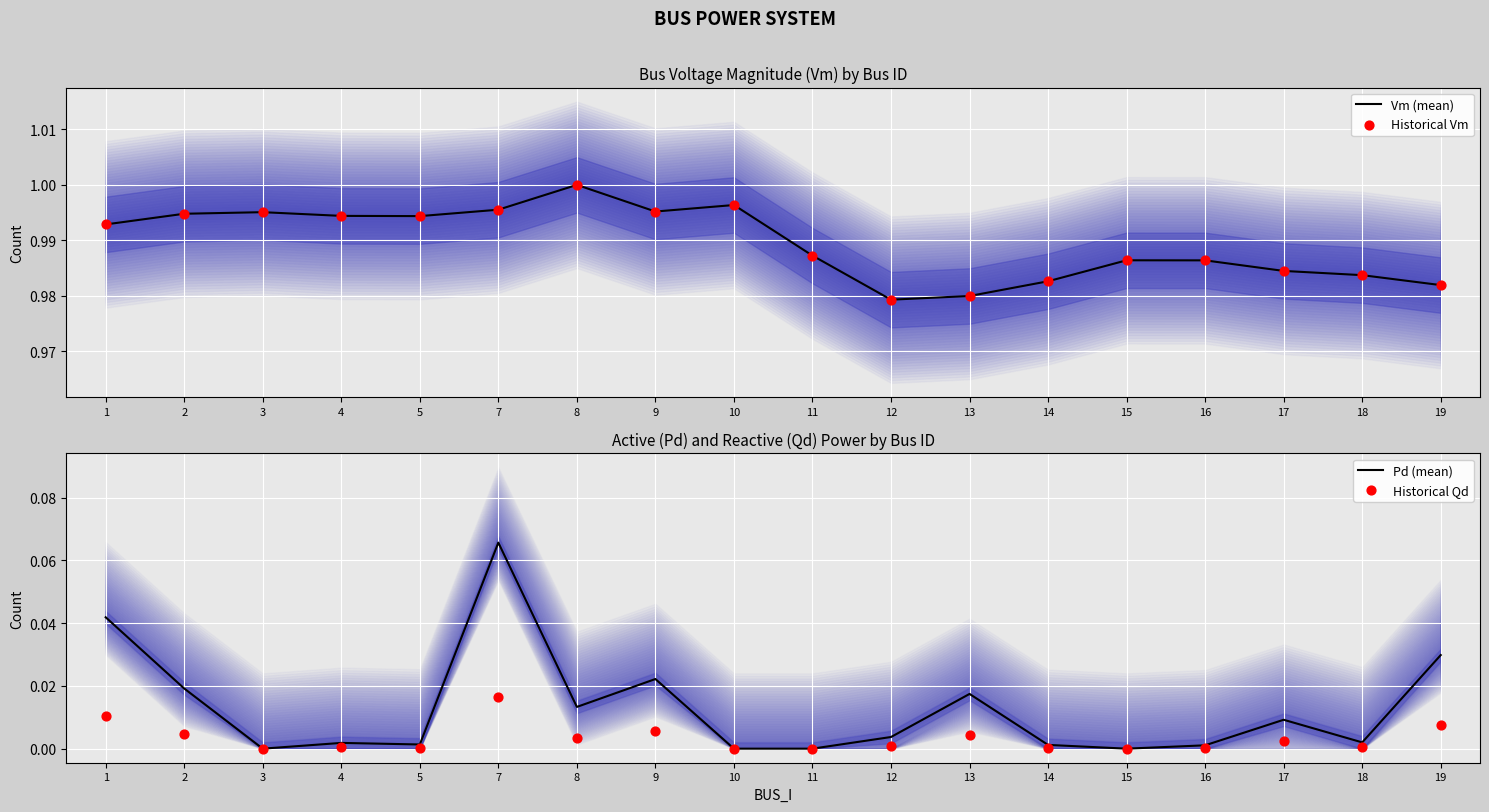

What is the total value across all series at 5?

2.0